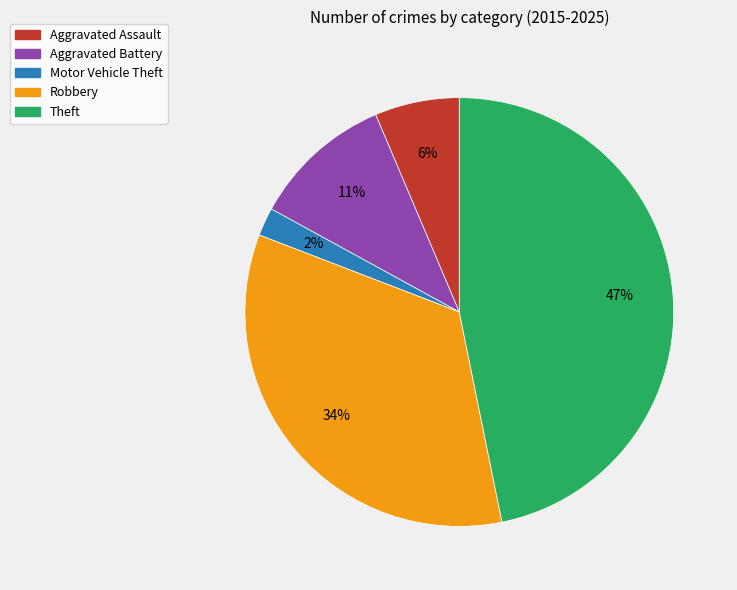

Is there a majority slice in this chart?

No